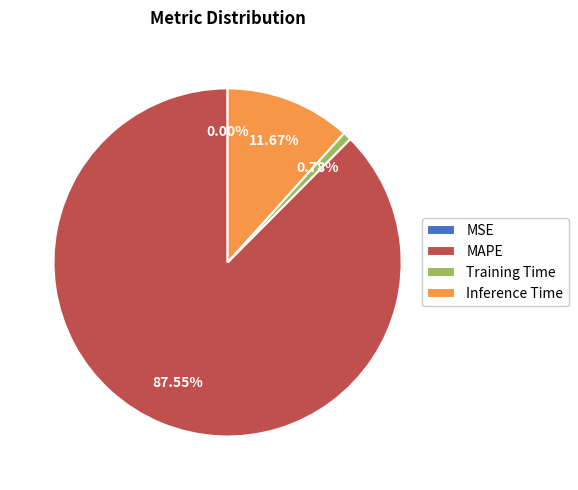

Does any single category account for the majority?

Yes